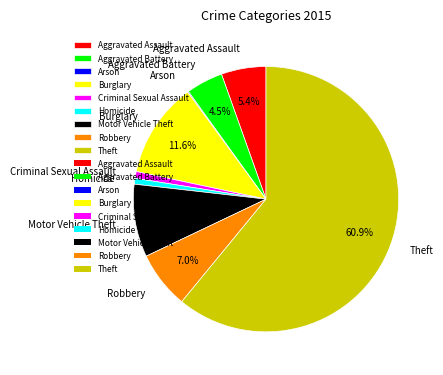

Approximately how many times larger is the value at Robbery compared to Criminal Sexual Assault?

8.4